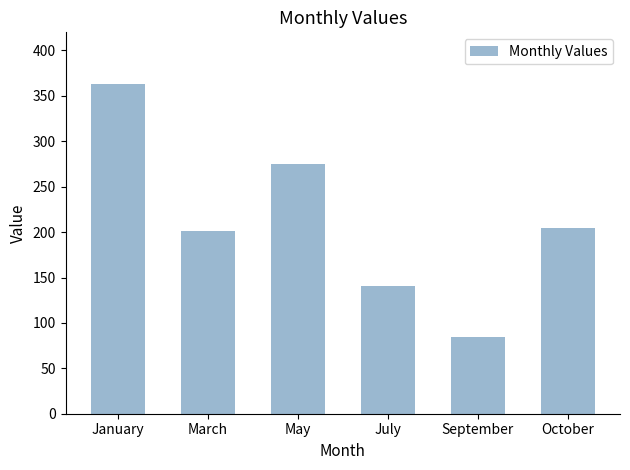

Does the chart contain any negative values?

No